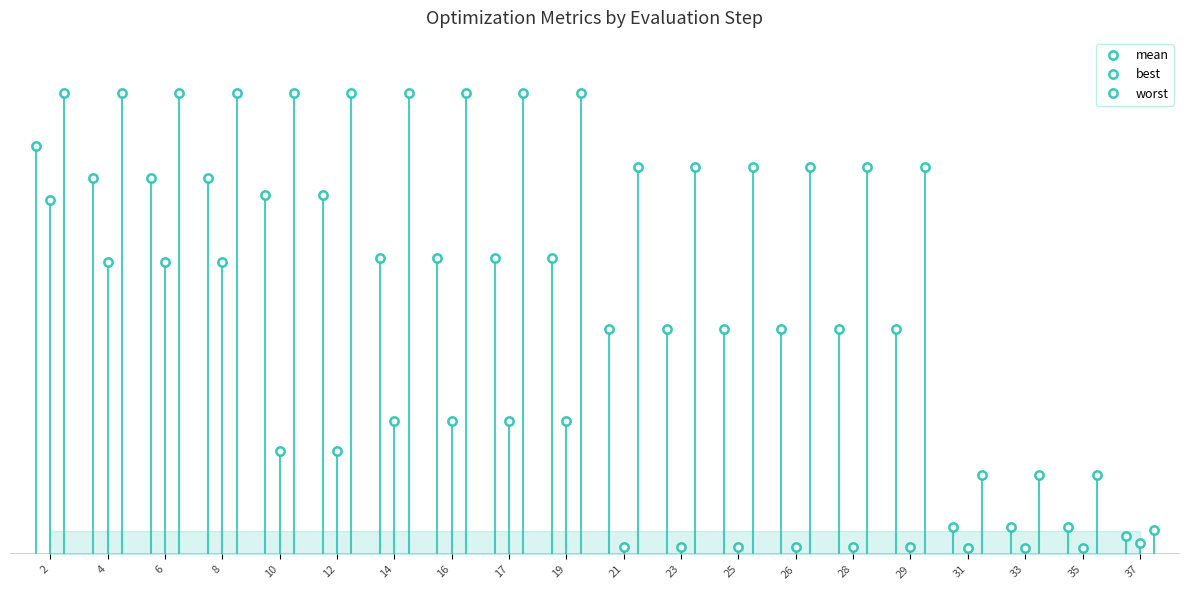

Which series has the largest total across all categories?

worst